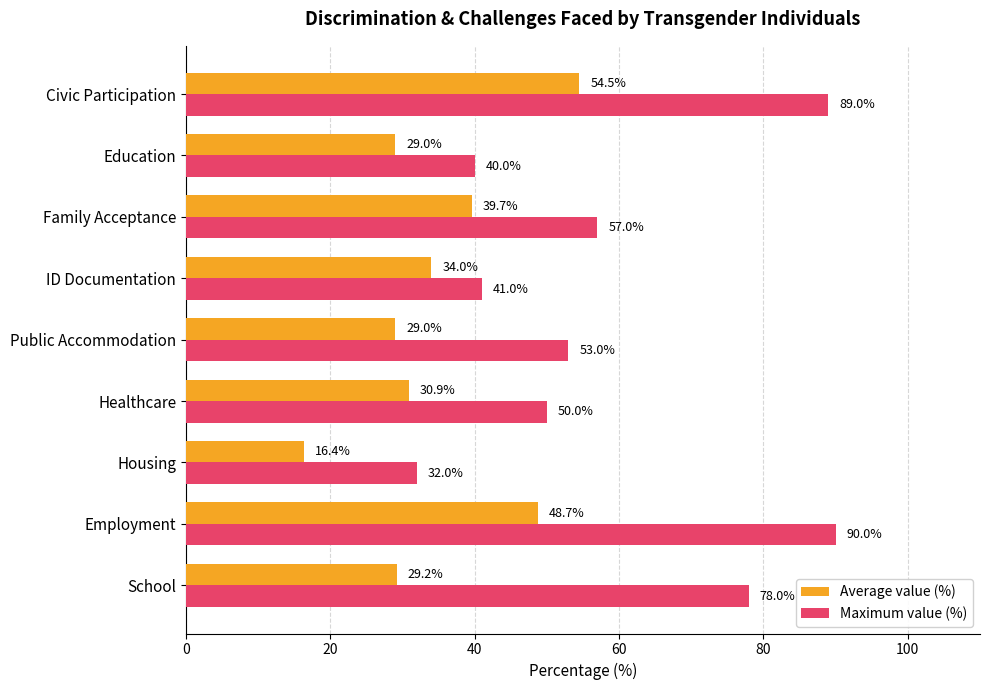

Which series changed the most between School and Healthcare?

Maximum value (%)